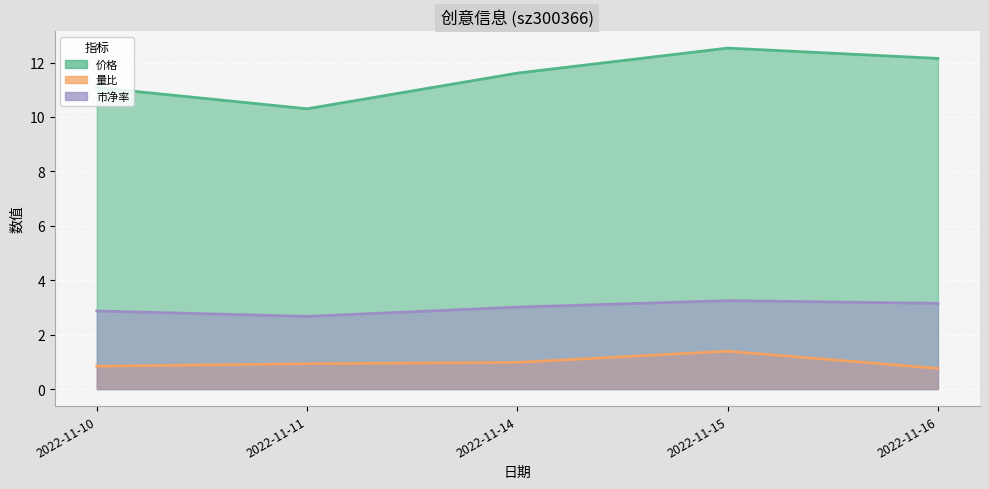

List the labels in order of 价格 value, largest first.

2022-11-15, 2022-11-16, 2022-11-14, 2022-11-10, 2022-11-11